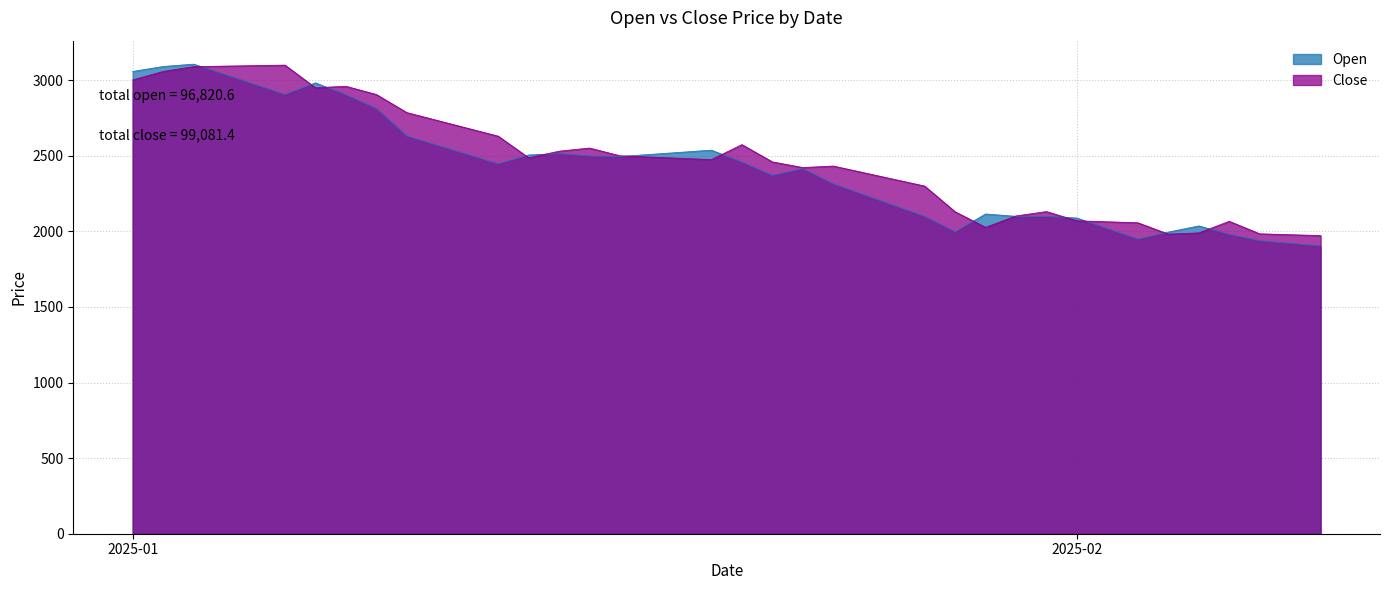

How many distinct data groups are displayed?

2